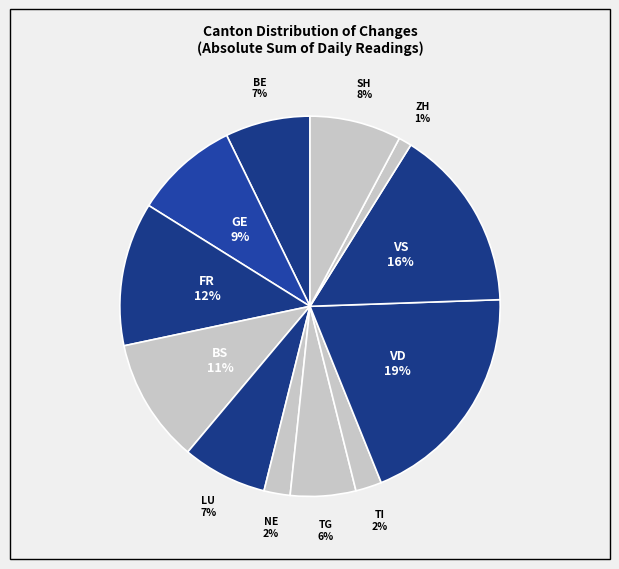

Count the number of slices in the pie.

12